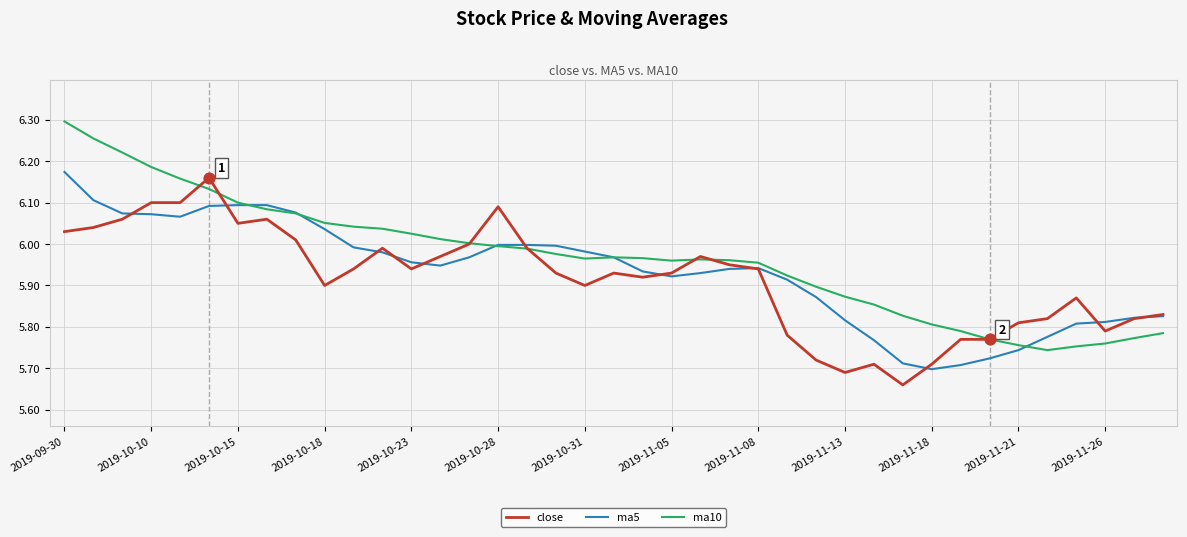

Which series has the largest range (max minus min)?

ma10